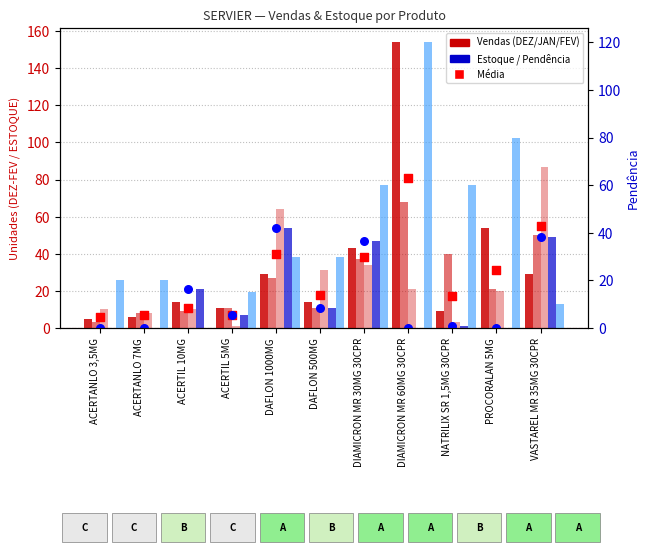

What is the total value across all series at ACERTIL 5MG?

52